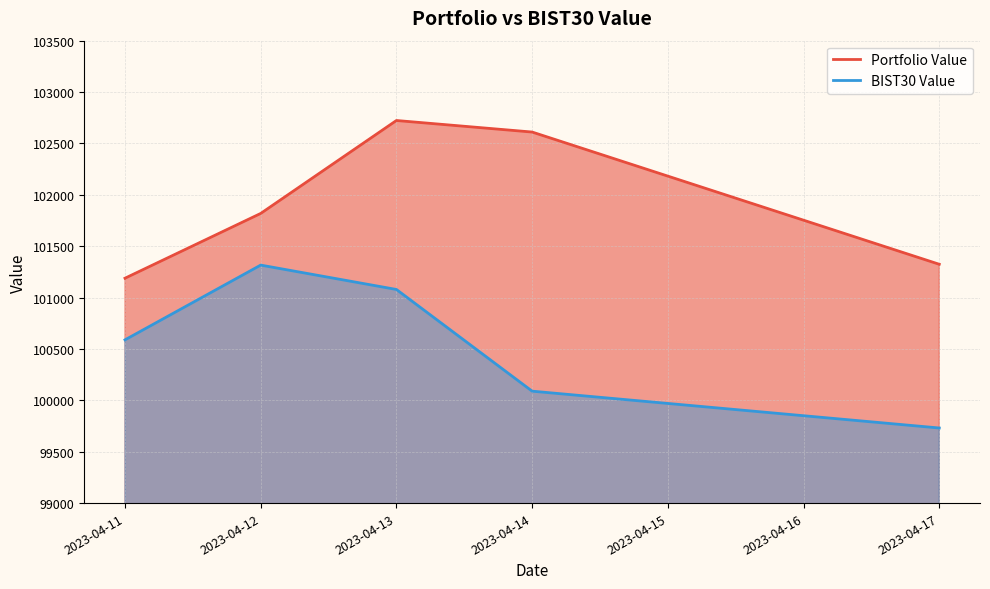

What is the value of the BIST30 Value point at the 5th from the left?

99730.7